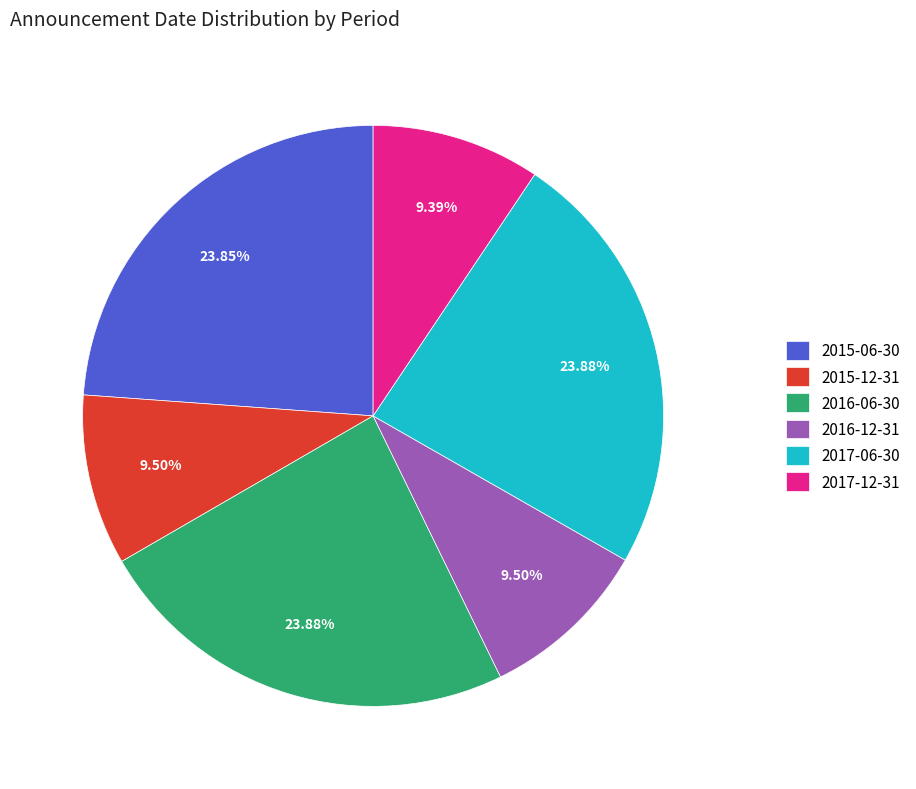

Is 2016-06-30 the majority of the pie?

No